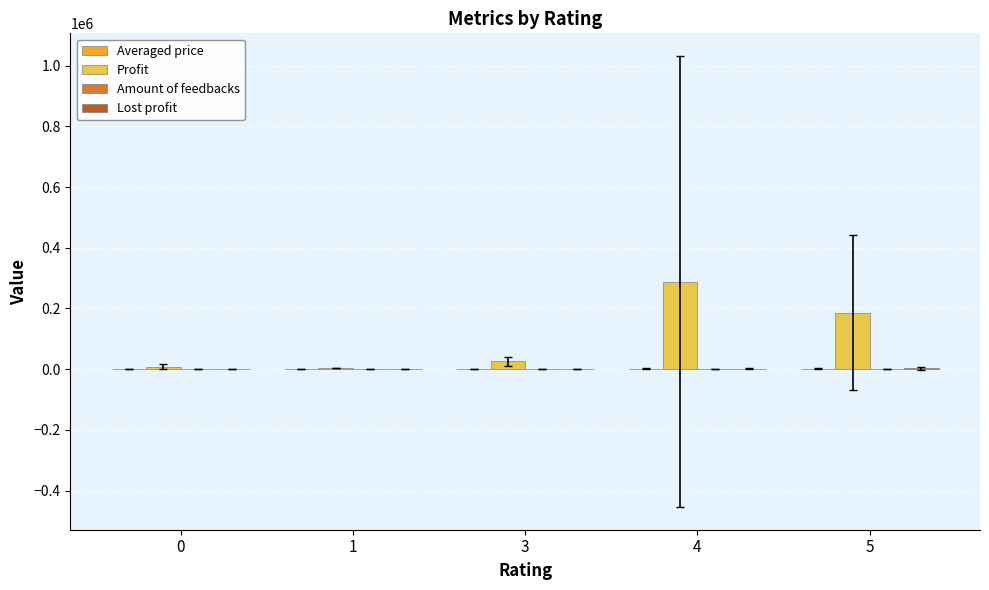

How many values in the Profit series exceed 25679?

3